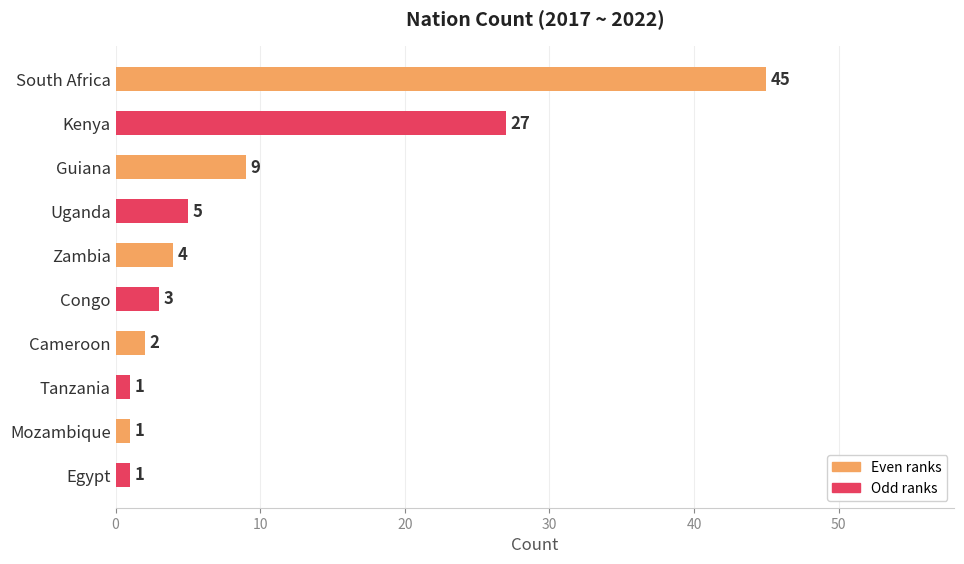

Reading bottom to top, extract all data points from this chart.

Egypt=1	Mozambique=1	Tanzania=1	Cameroon=2	Congo=3	Zambia=4	Uganda=5	Guiana=9	Kenya=27	South Africa=45